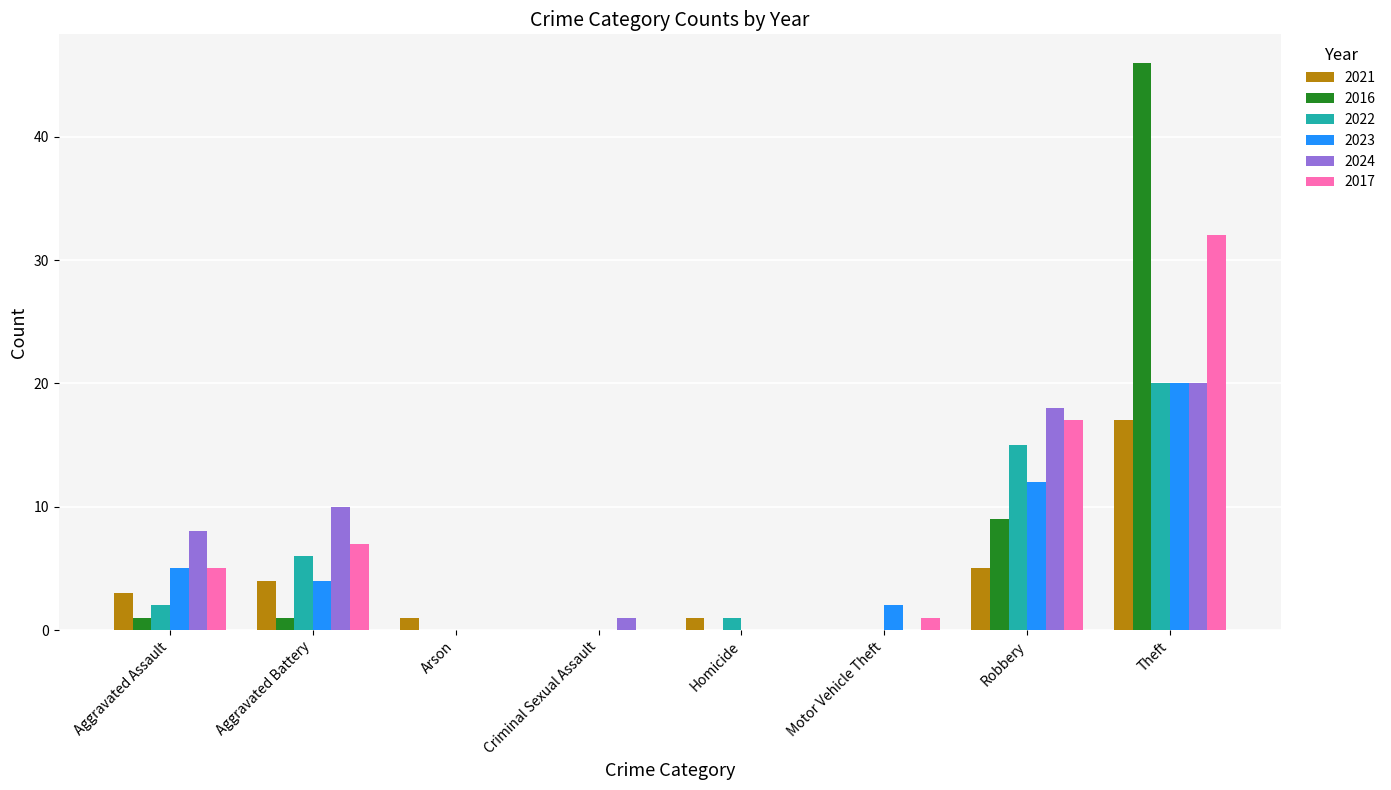

What is the total value across all series at Criminal Sexual Assault?

1